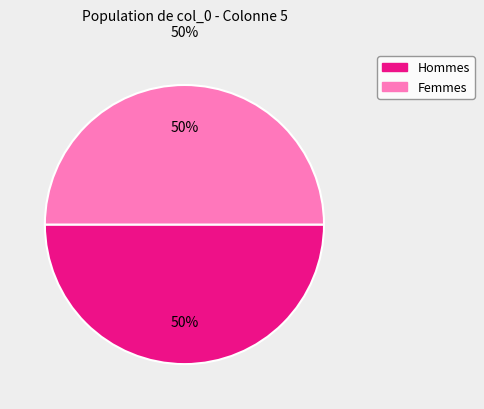

How many segments does this pie chart have?

2